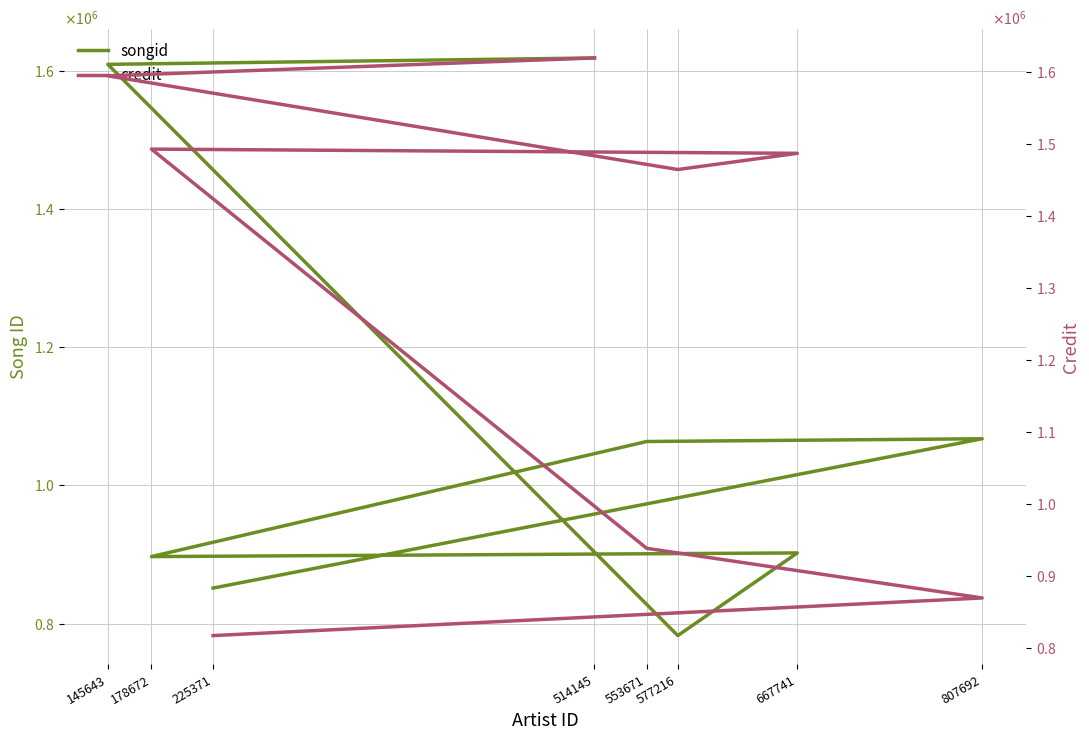

True or false: songid and credit cross at least once.

True